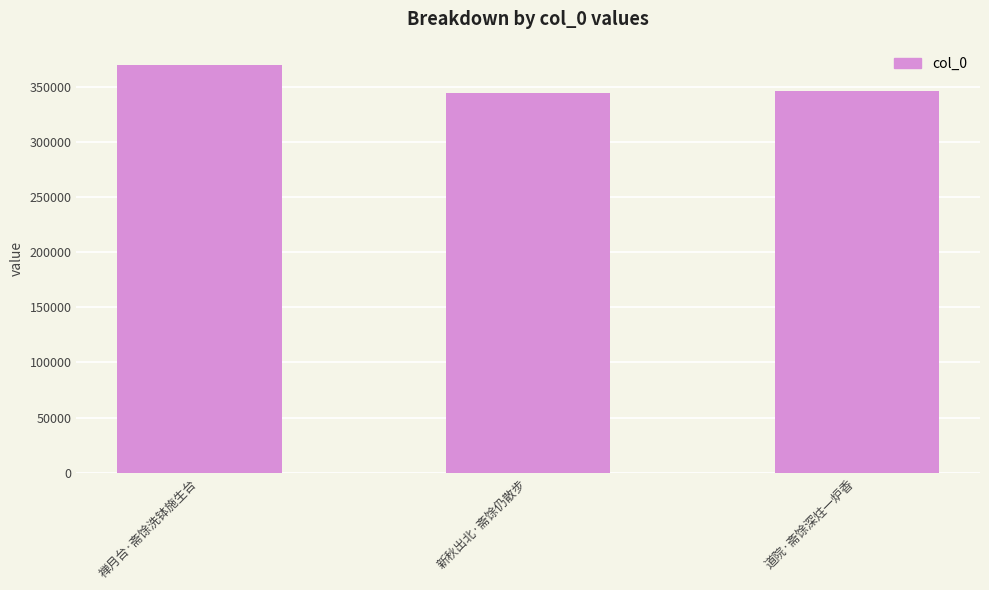

Reading left to right, what are all the values shown in this chart?

370185	344269	346082